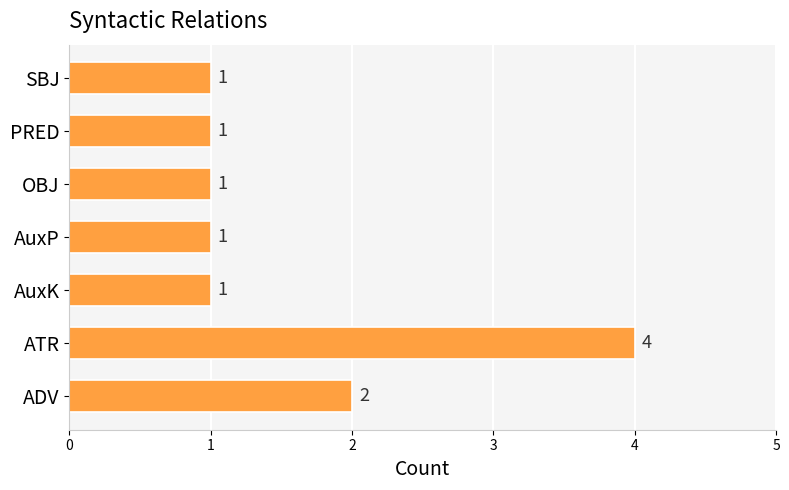

The value at AuxK is 1. True or false?

True